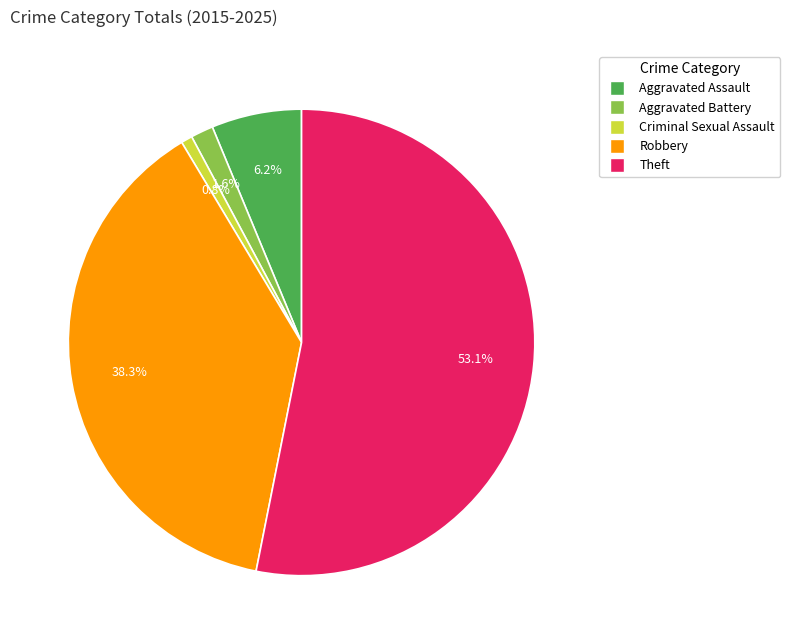

To the nearest percent, what is the difference between the largest and smallest slice percentages?

52%